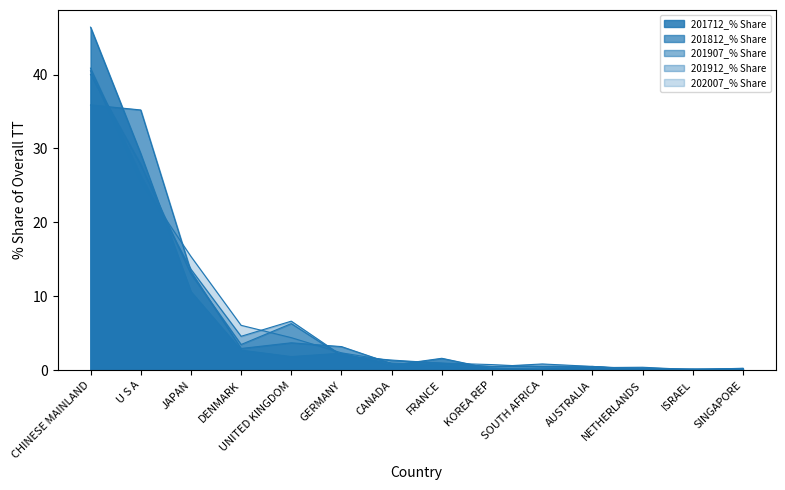

How many values in the 201712_% Share series are below 1?

7